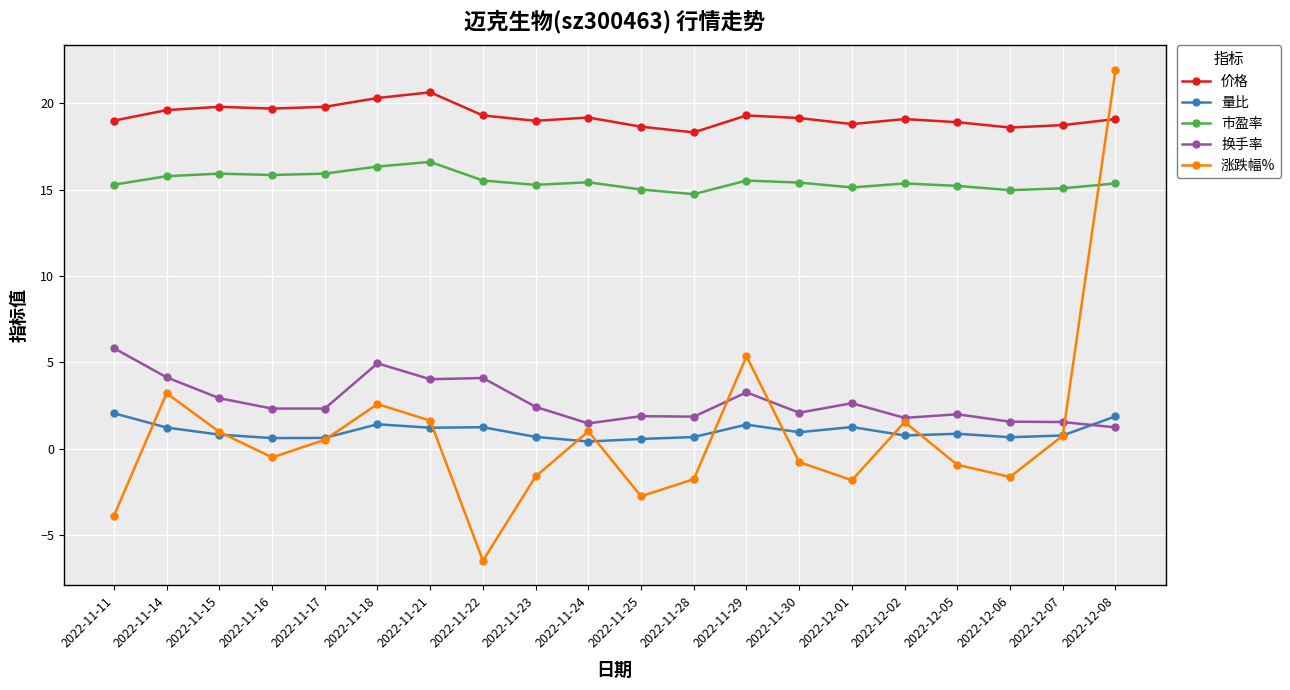

Where does the 市盈率 series first go above 15?

2022-11-11